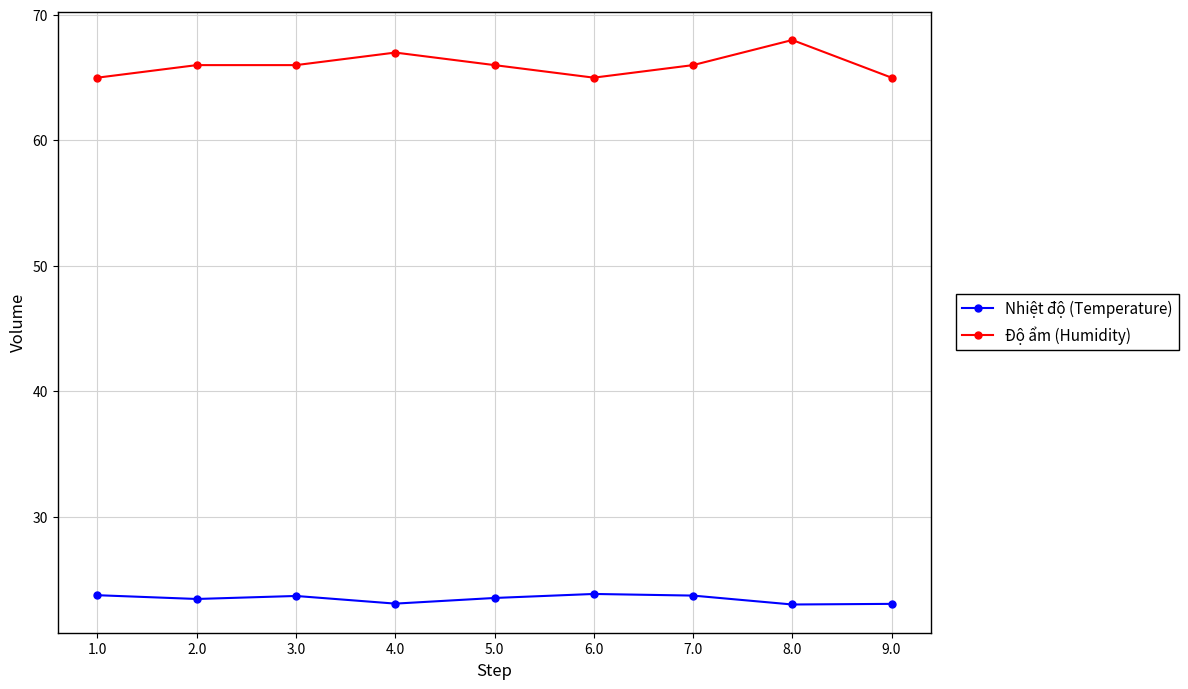

What are all the series names shown in the legend?

Nhiệt độ (Temperature), Độ ẩm (Humidity)